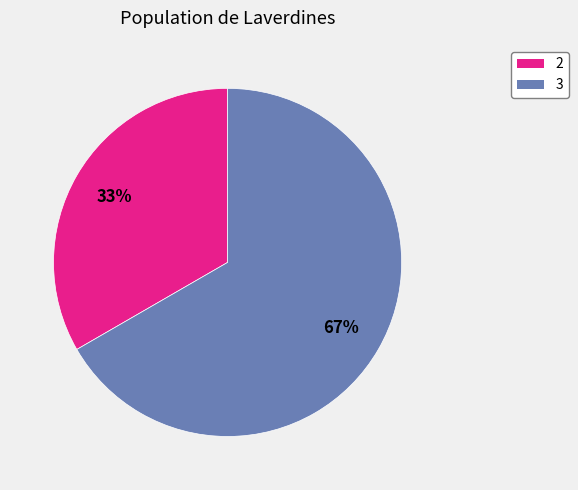

How many slices are in this pie chart?

2